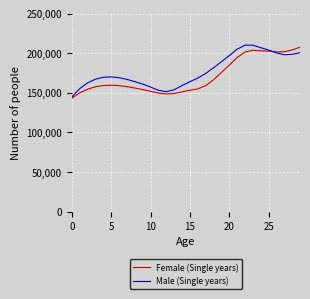

What is the maximum value for Female (Single years)?

207622.2